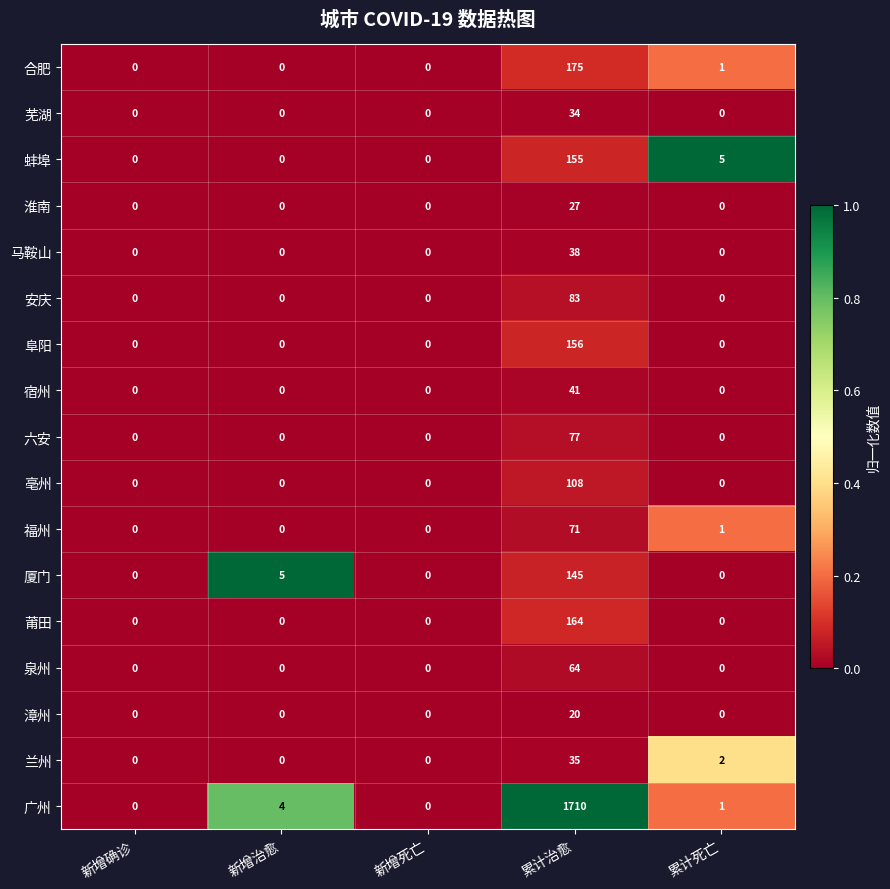

What is the greatest value displayed?

1710